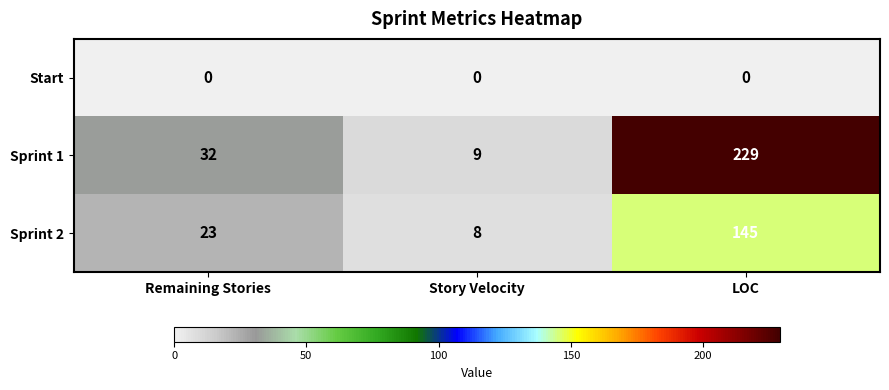

At Story Velocity, list the series in order from largest to smallest.

Sprint 1, Sprint 2, Start